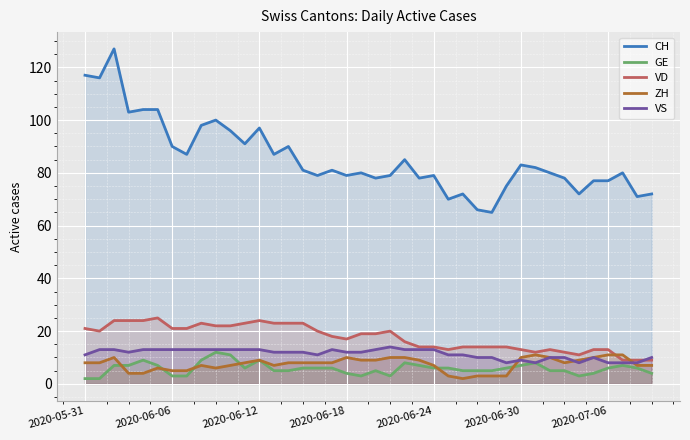

True or false: VS has more than 0 points higher than both neighbors.

True